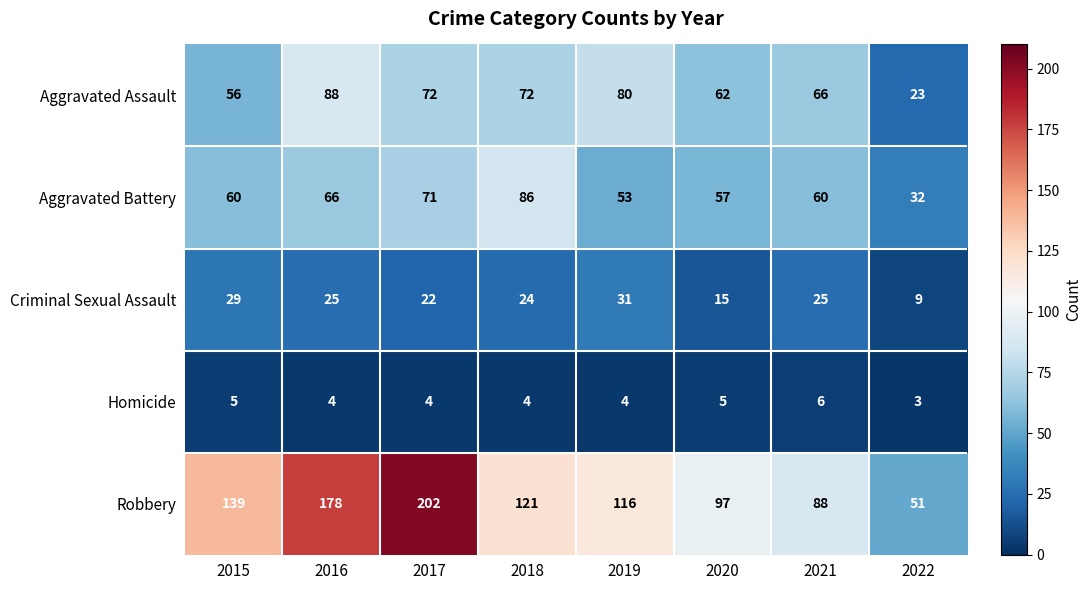

What value does the Homicide series have at 2019?

4